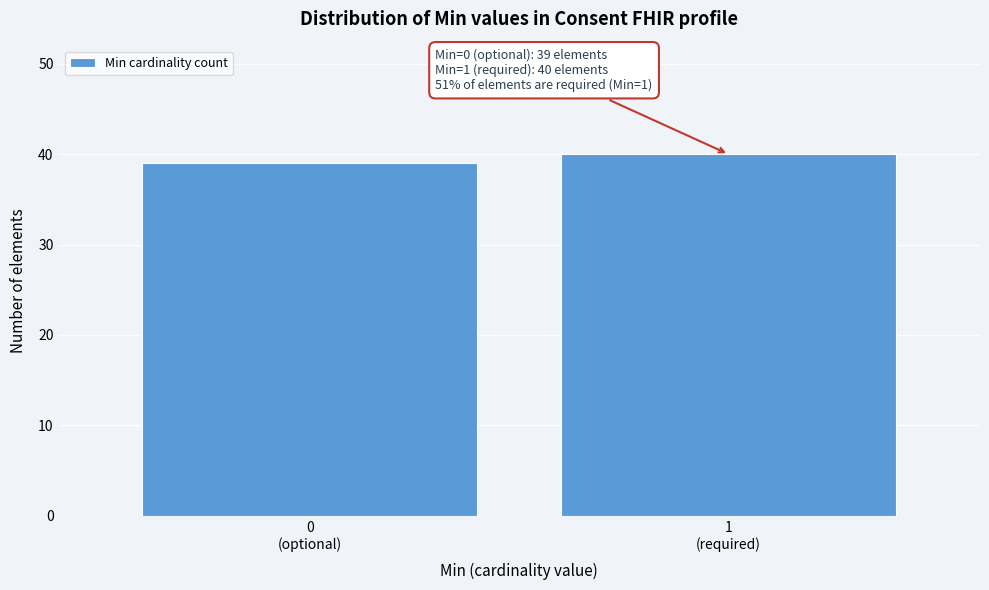

Reading left to right, extract all data points from this chart.

39	40